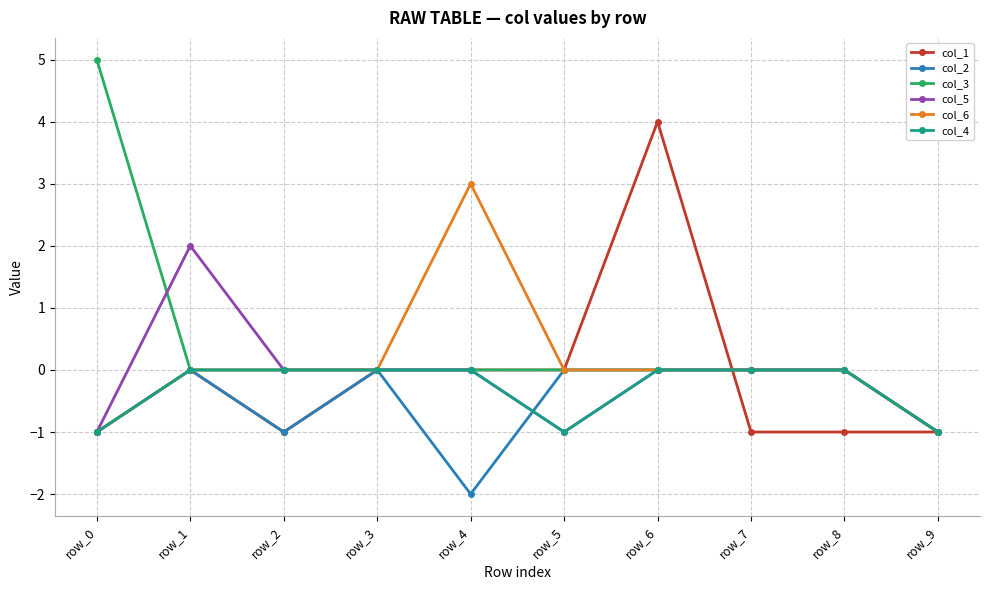

At which category is the sum across all series the highest?

row_6